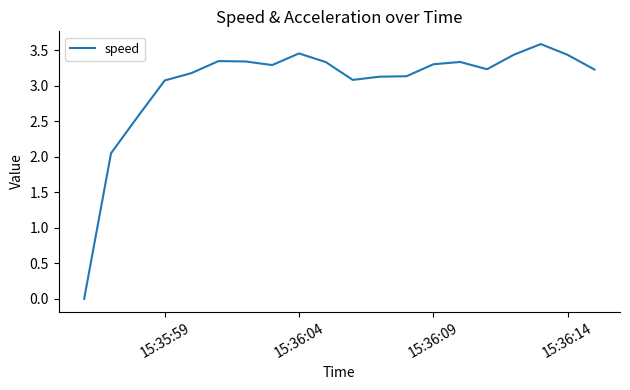

True or false: there are more than 2 points higher than both neighbors.

True